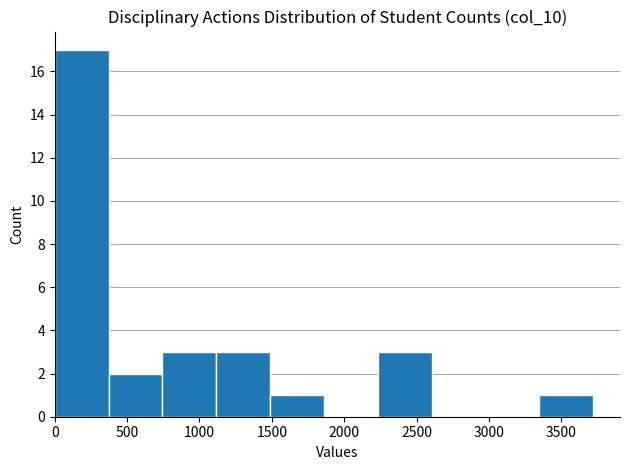

Over which range of the x-axis is the bar tallest?

0 to 350